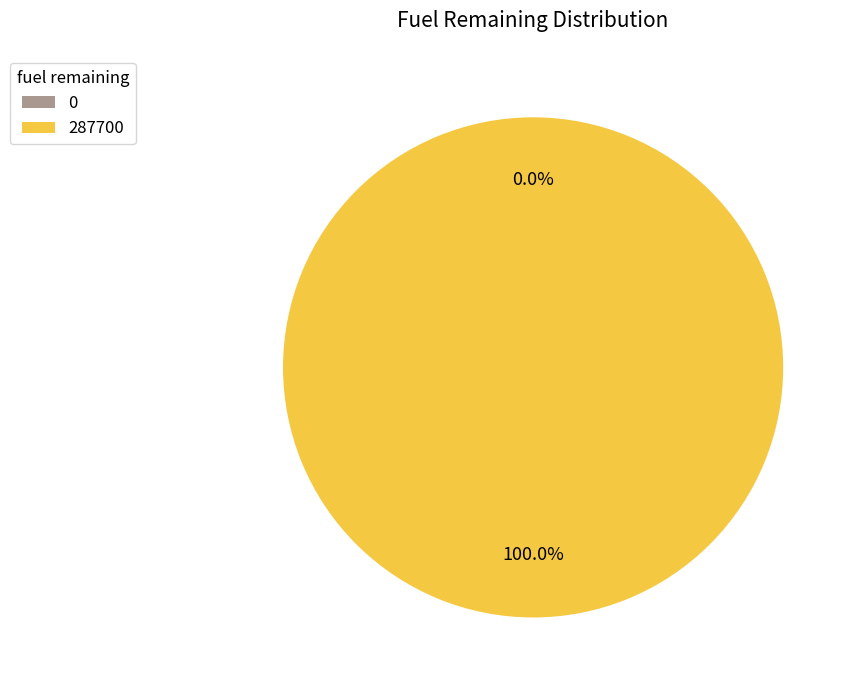

True or false: 0 accounts for 13% of the total.

False